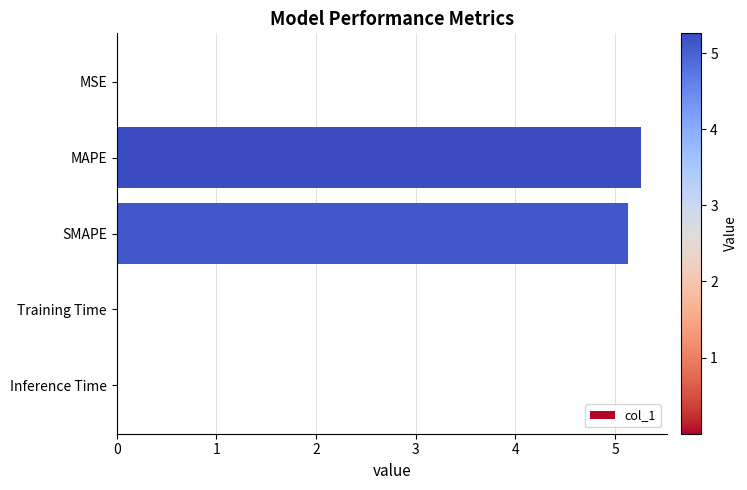

What is the greatest value displayed?

5.3